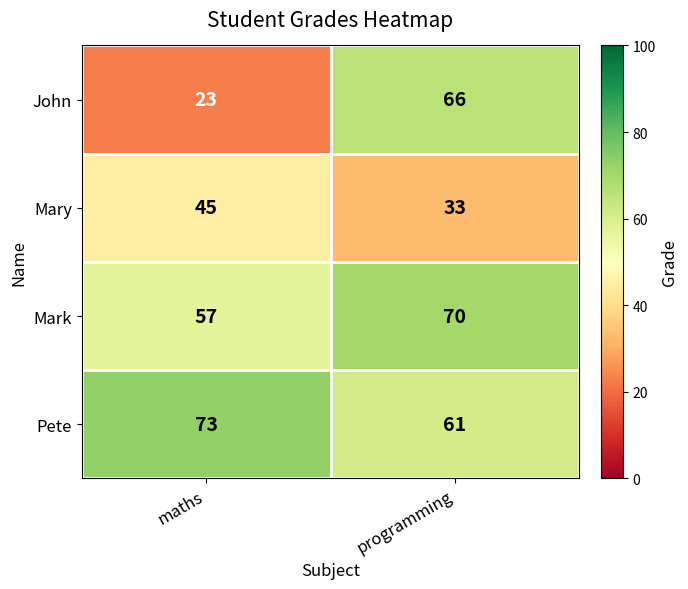

Reading left to right, transcribe all the data shown in this chart.

John: 23	66
Mary: 45	33
Mark: 57	70
Pete: 73	61